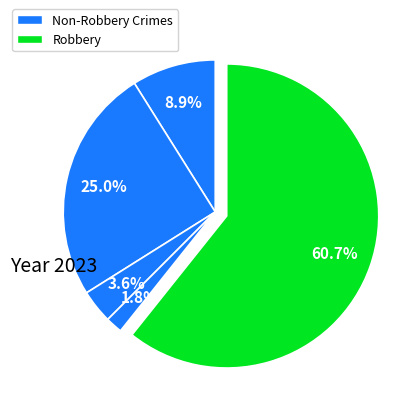

How many slices are in this pie chart?

5